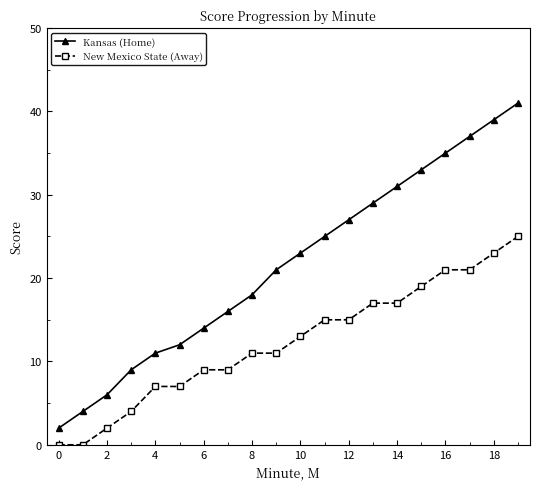

What is the maximum value shown in the chart?

41